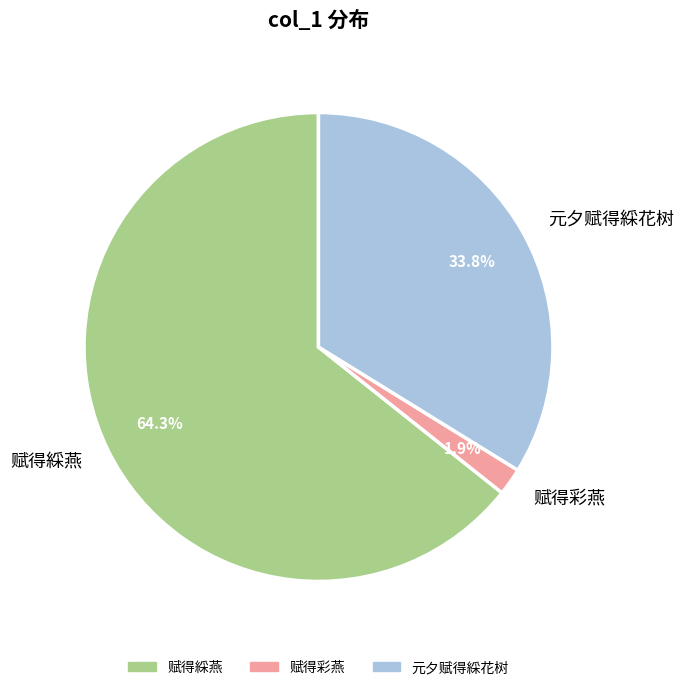

The 赋得綵燕 slice represents 64% of the pie. True or false?

True